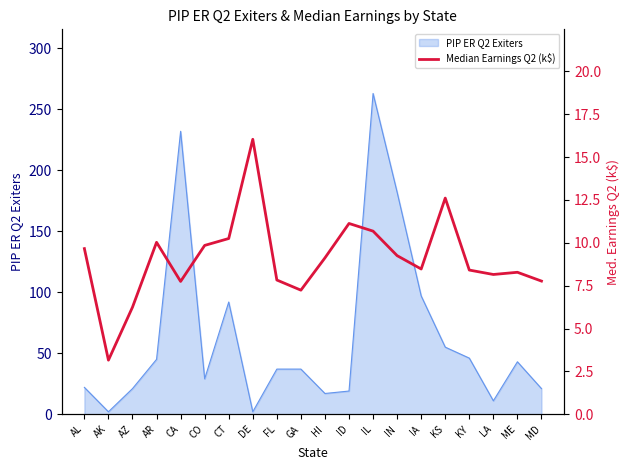

The chart shows a value of 13.2 at LA. True or false?

False